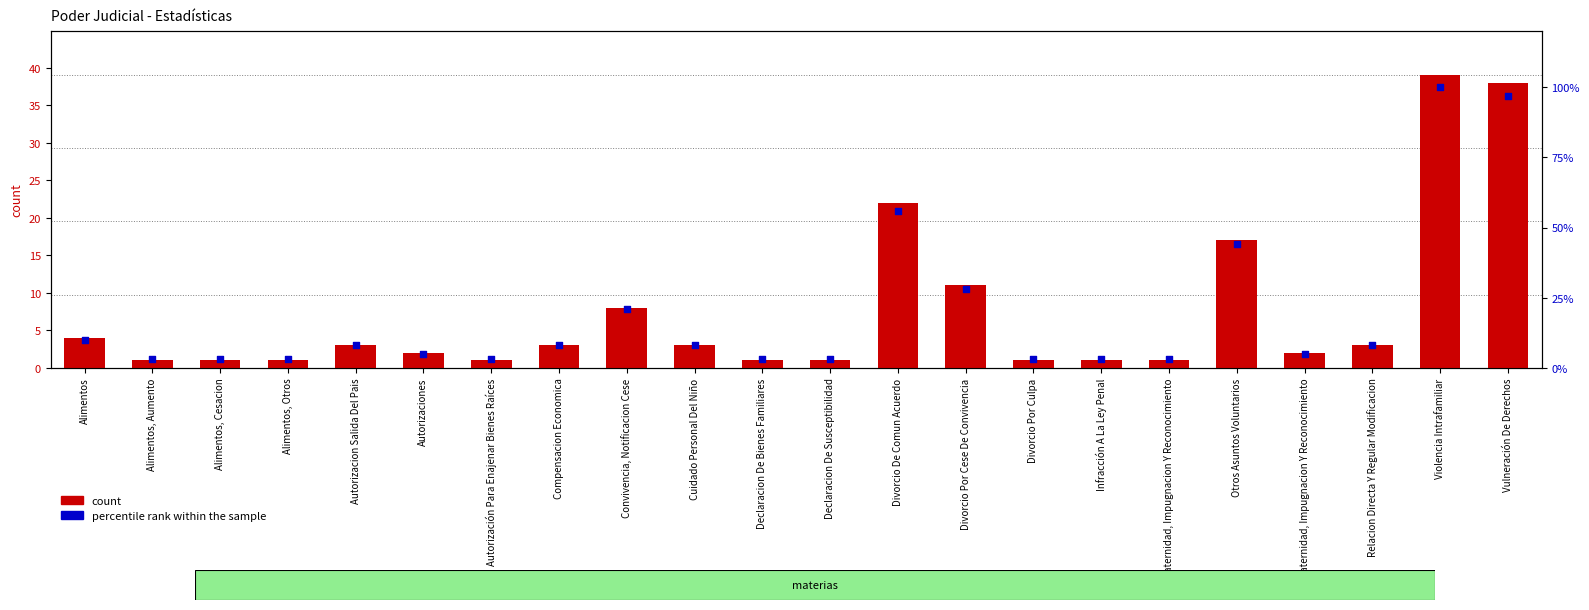

Which series contains the lowest Y value?

count